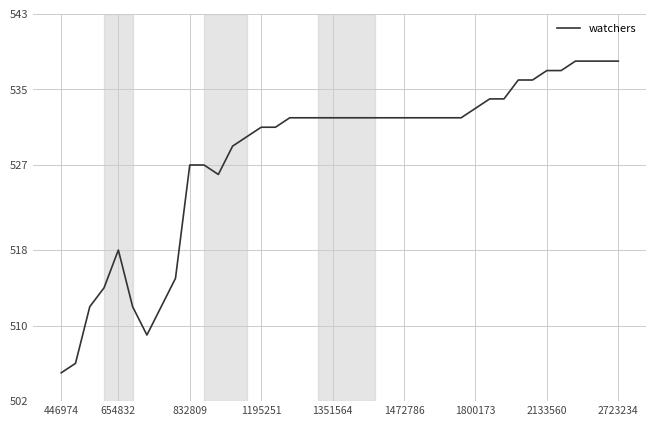

What is the greatest value displayed?

538